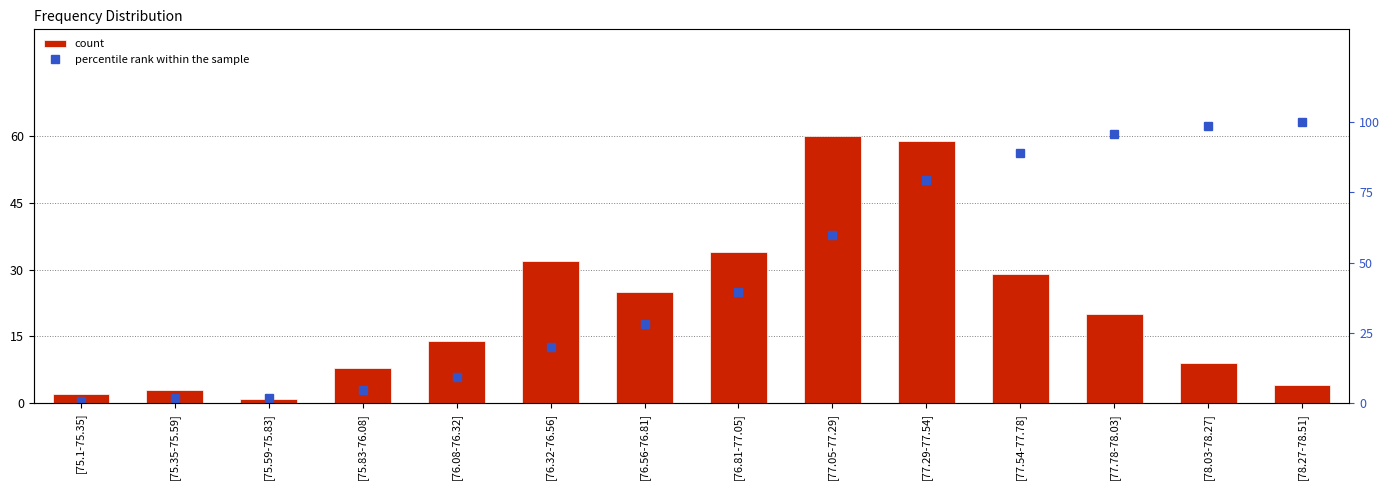

Rank the series at [76.81-77.05] from highest to lowest value.

percentile rank within the sample, count